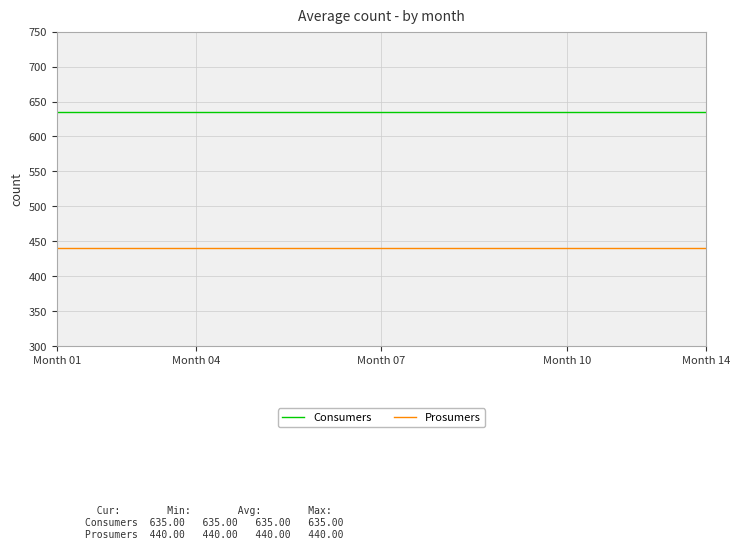

Reading right to left, transcribe all the data shown in this chart.

Consumers: 635	635	635	635	635	635	635	635	635	635	635	635	635	635	635
Prosumers: 440	440	440	440	440	440	440	440	440	440	440	440	440	440	440